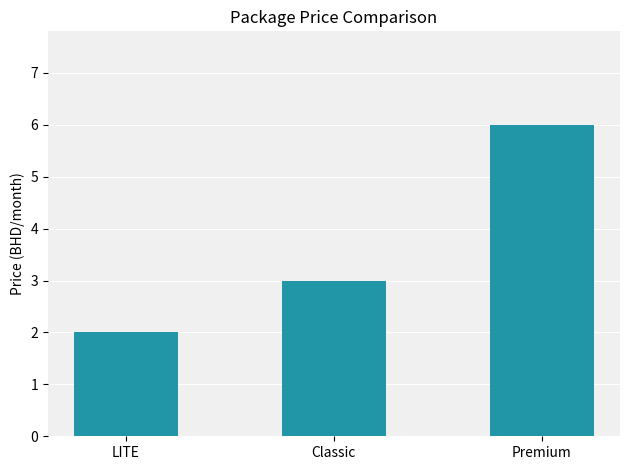

The chart shows a value of 6 at Premium. True or false?

True